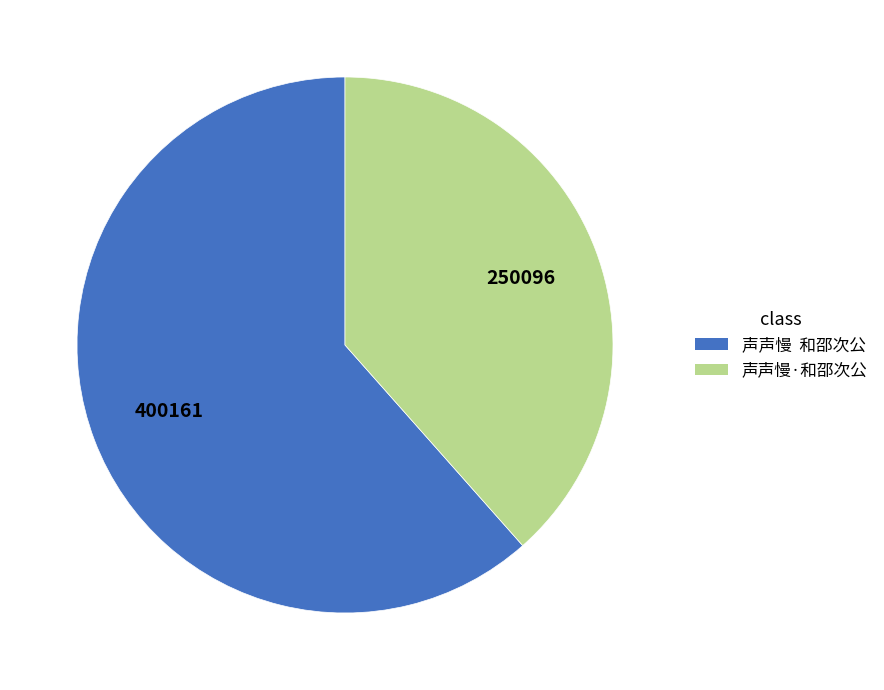

Which category accounts for the majority?

声声慢 和邵次公